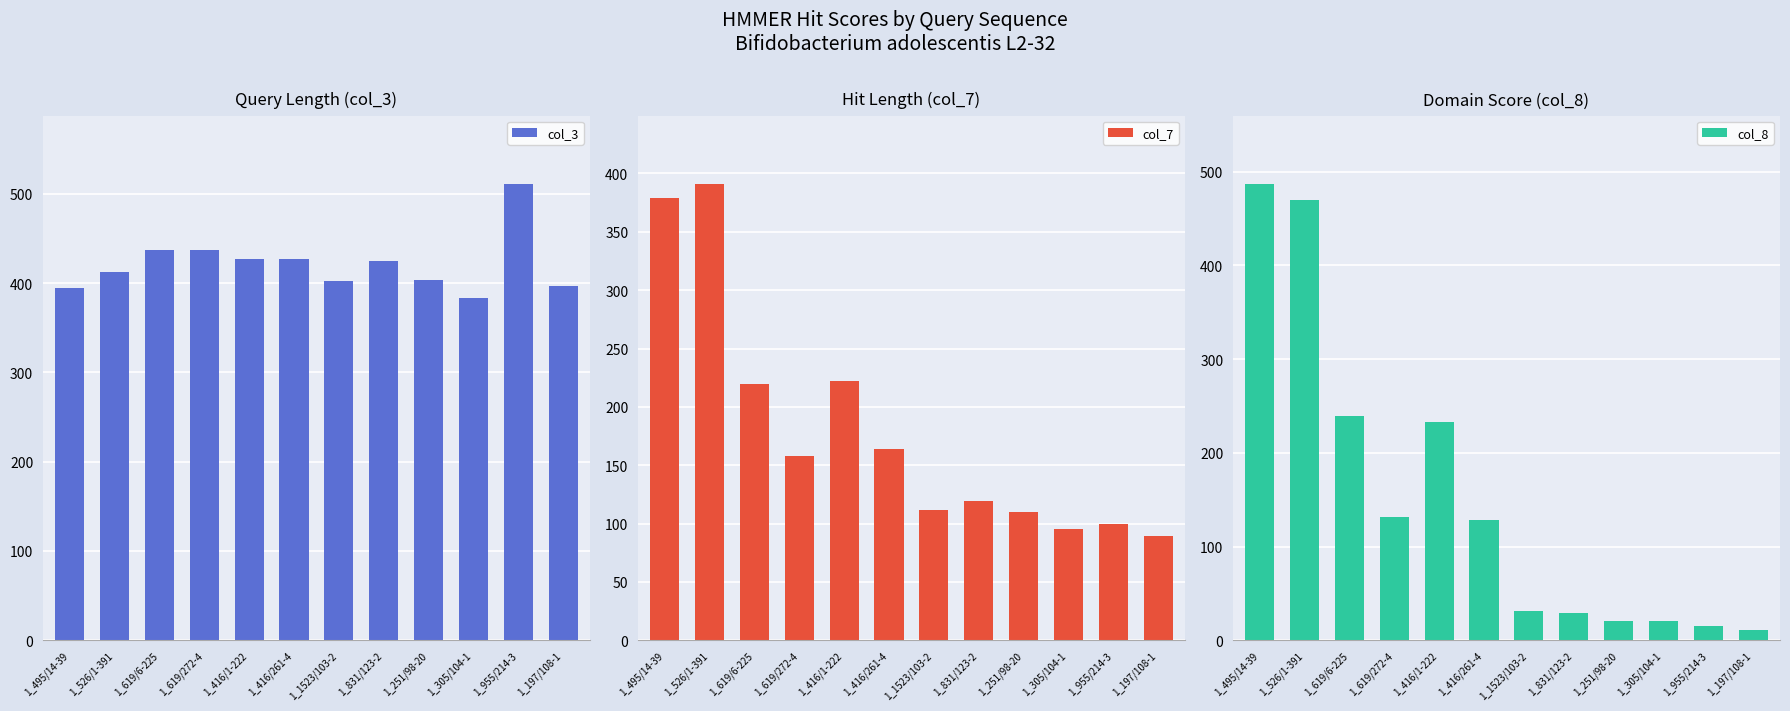

Read the col_7 value at 1_619/6-225.

220